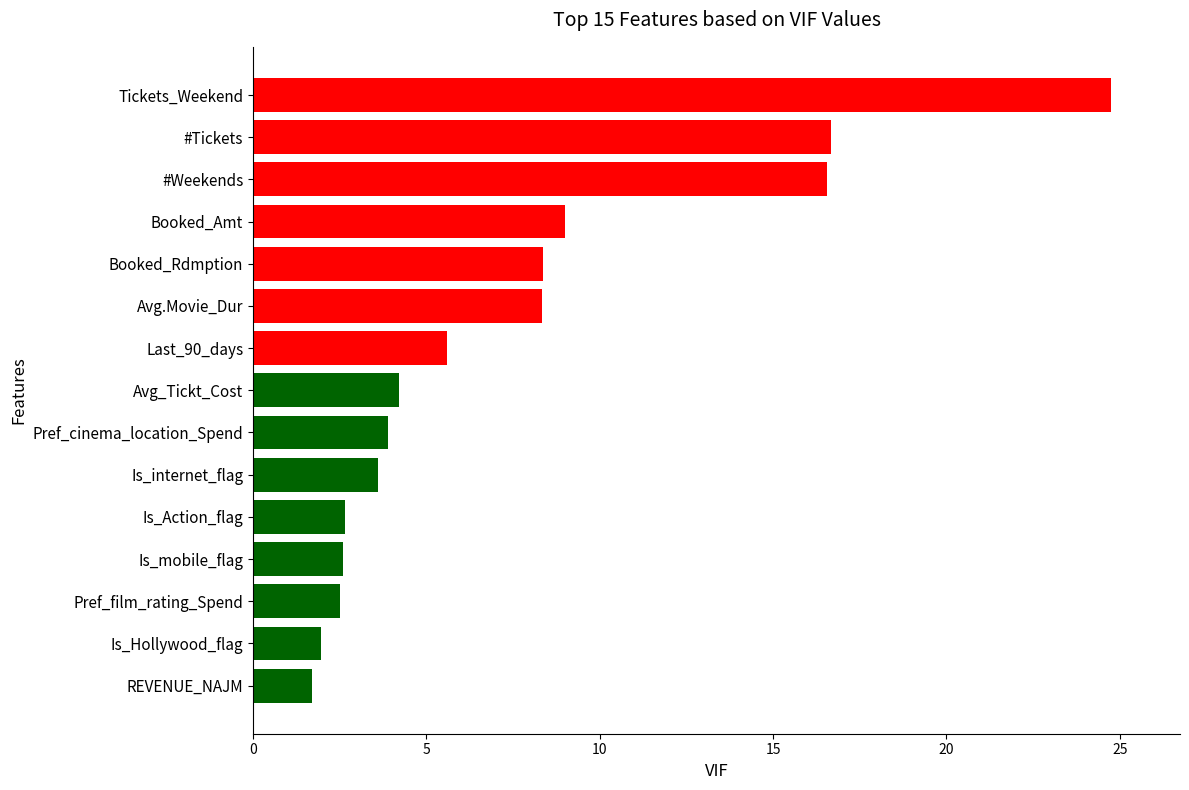

What is the average value?

7.5